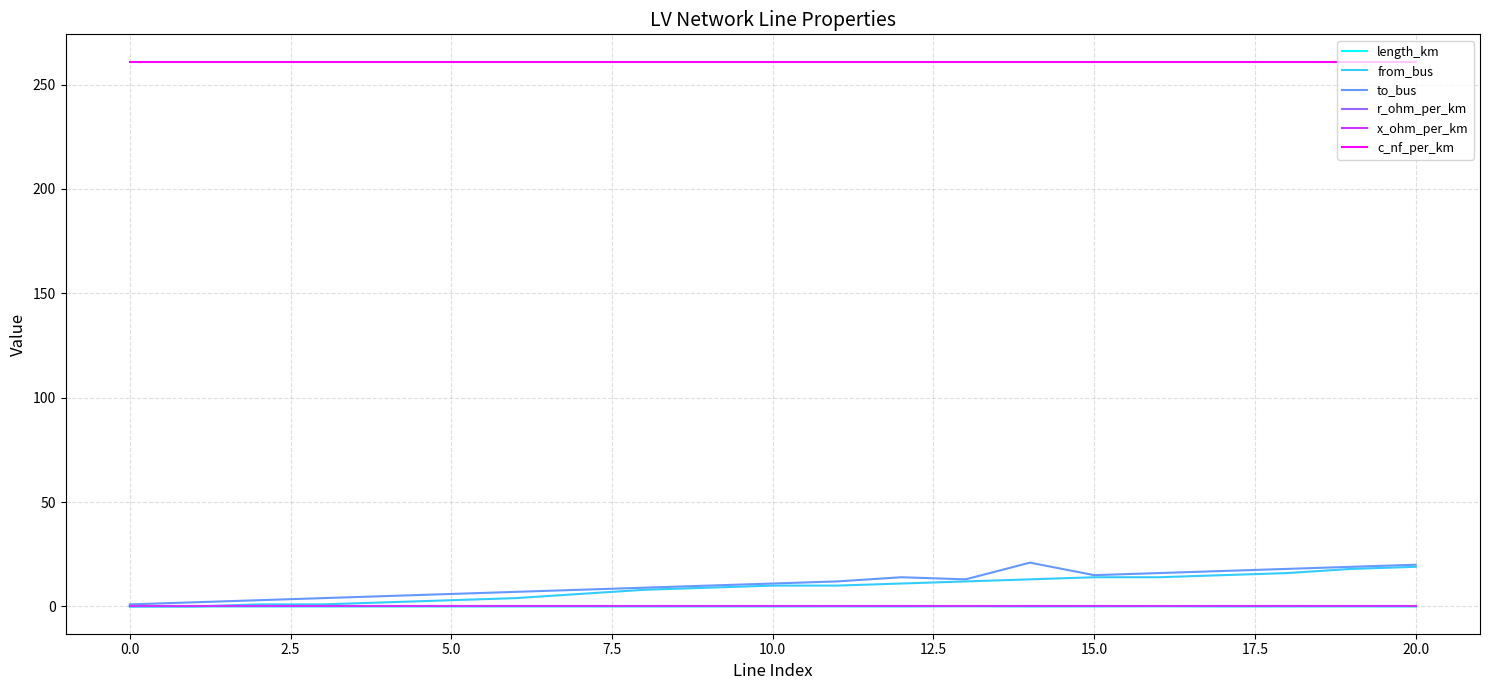

What is the maximum value shown in the chart?

261.0